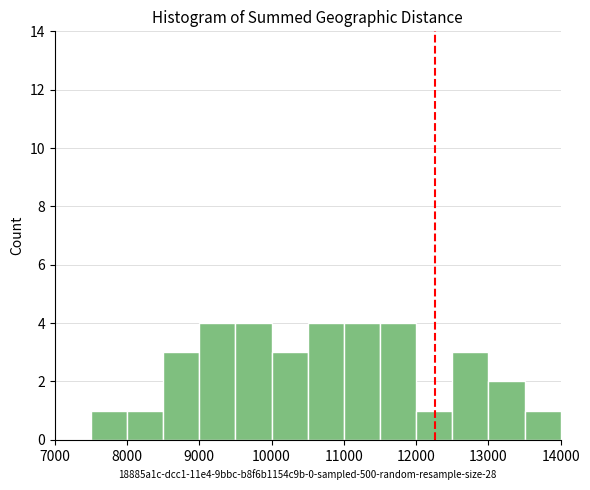

Reading left to right, list every bar in this chart as the range it spans on the x-axis followed by its height. The values are not printed on the chart, so give them approximately, as read against the axis.

7000 to 7500: 0
7500 to 8000: 1
8000 to 8500: 1
8500 to 9000: 3
9000 to 9500: 4
9500 to 10000: 4
10000 to 10500: 3
10500 to 11000: 4
11000 to 11500: 4
11500 to 12000: 4
12000 to 12500: 1
12500 to 13000: 3
13000 to 13500: 2
13500 to 14000: 1